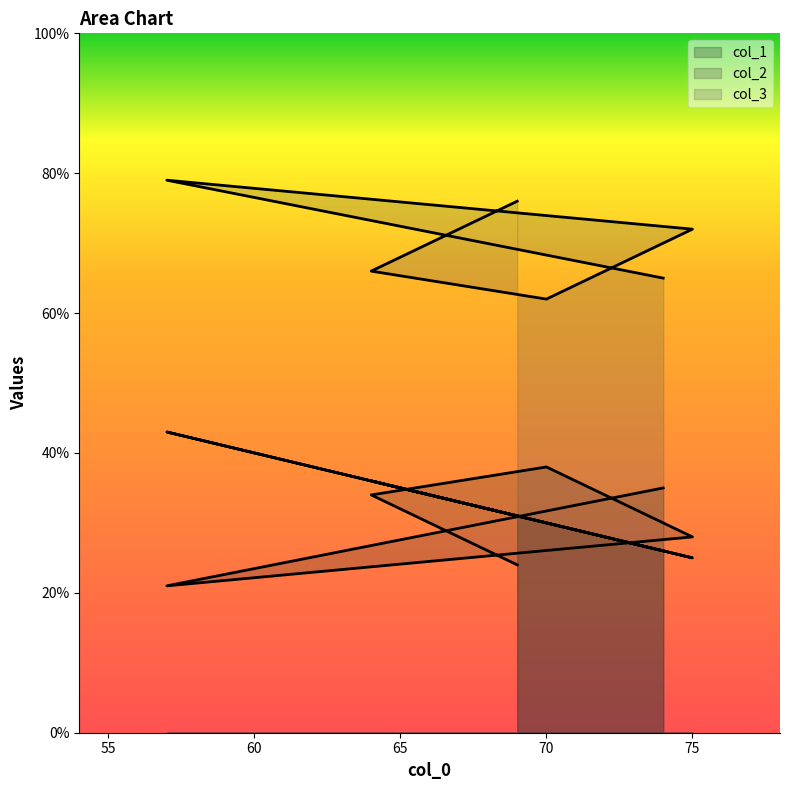

How many series are shown in this chart?

3